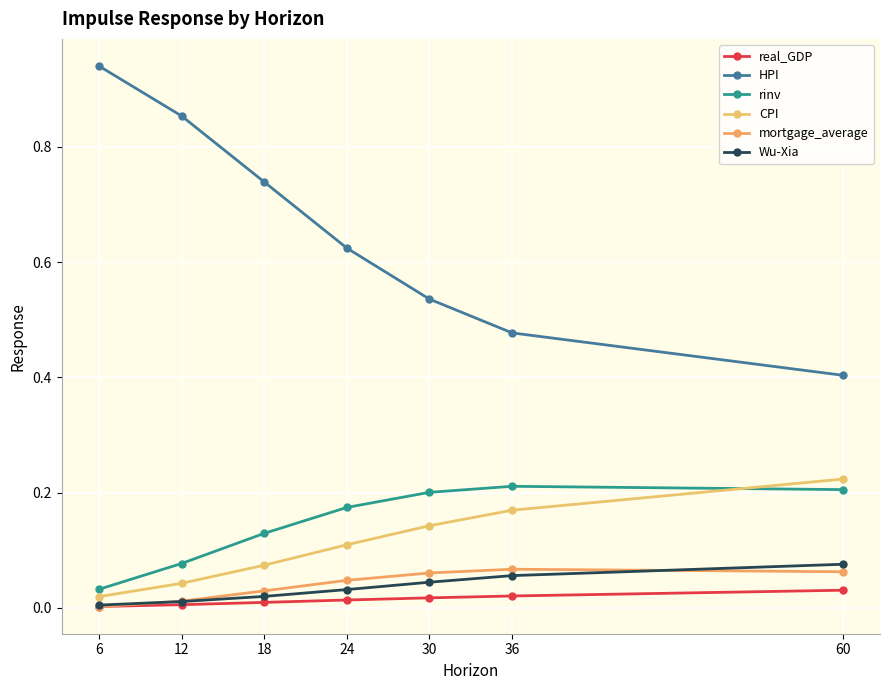

What is the spread (max minus min) of values at 36?

0.5